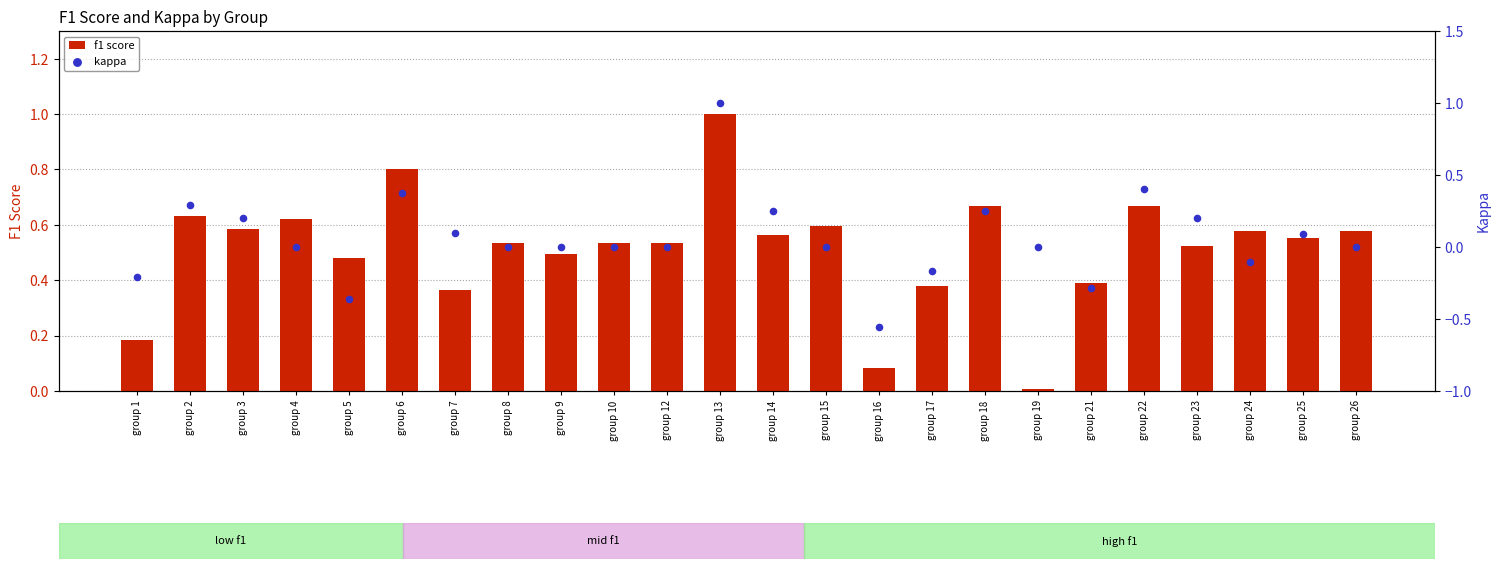

Is the value of kappa at group 10 greater than the value of f1 score at group 24?

No